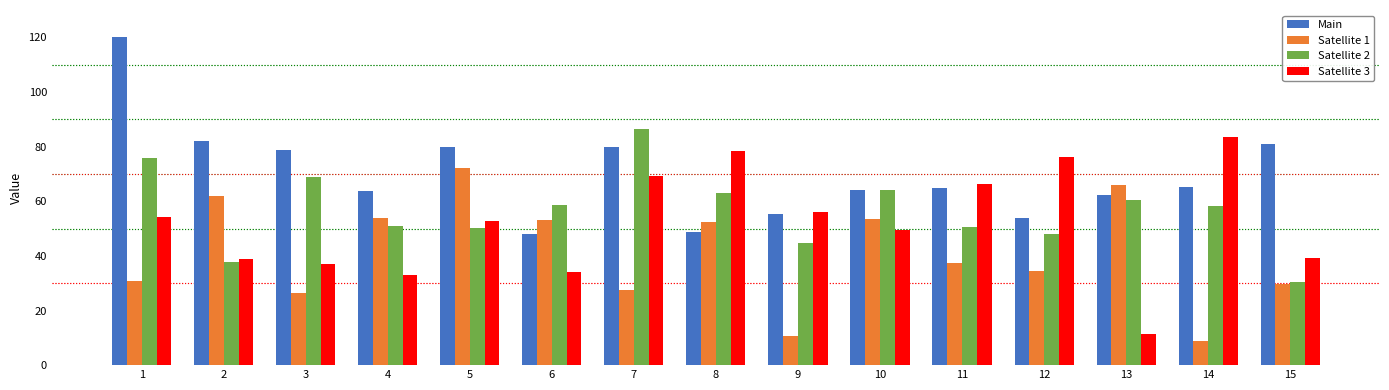

Is it true that Satellite 2 equals 60.6 at 13?

True